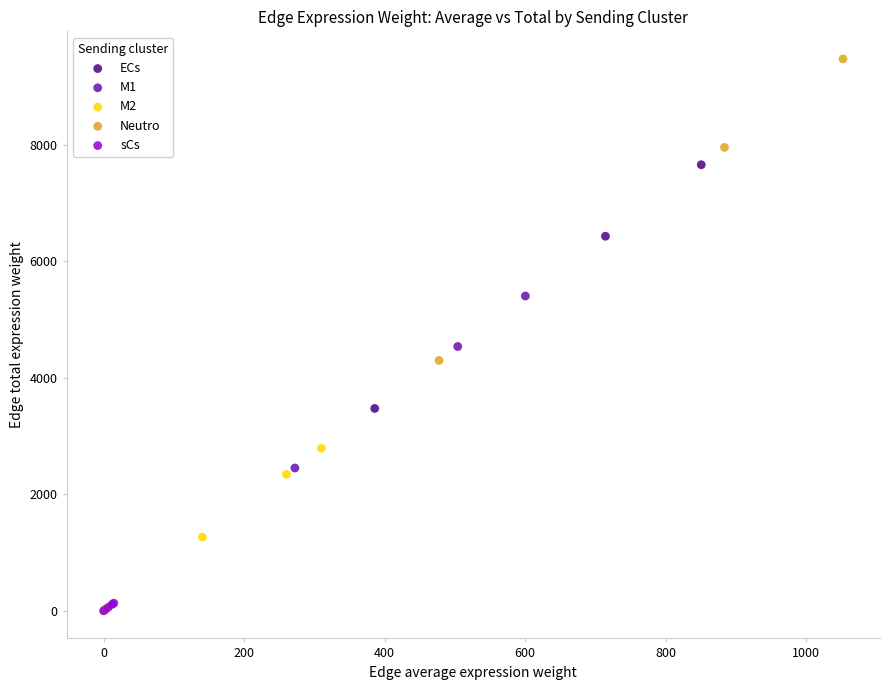

Which series has the widest spread of Y values?

Neutro